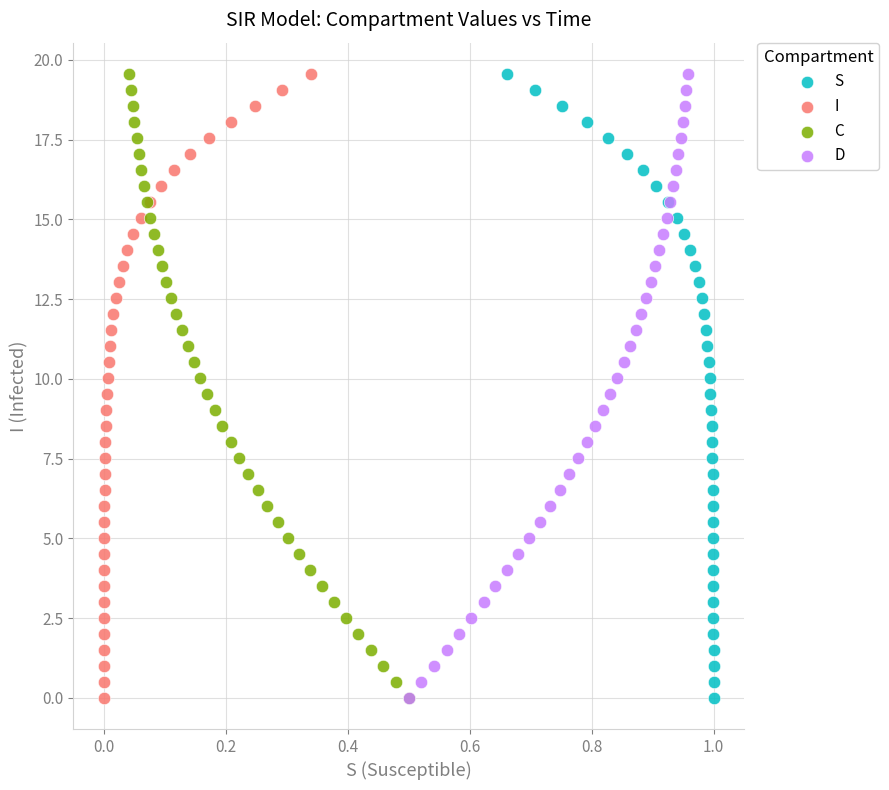

What are all the series names shown in the legend?

S, I, C, D